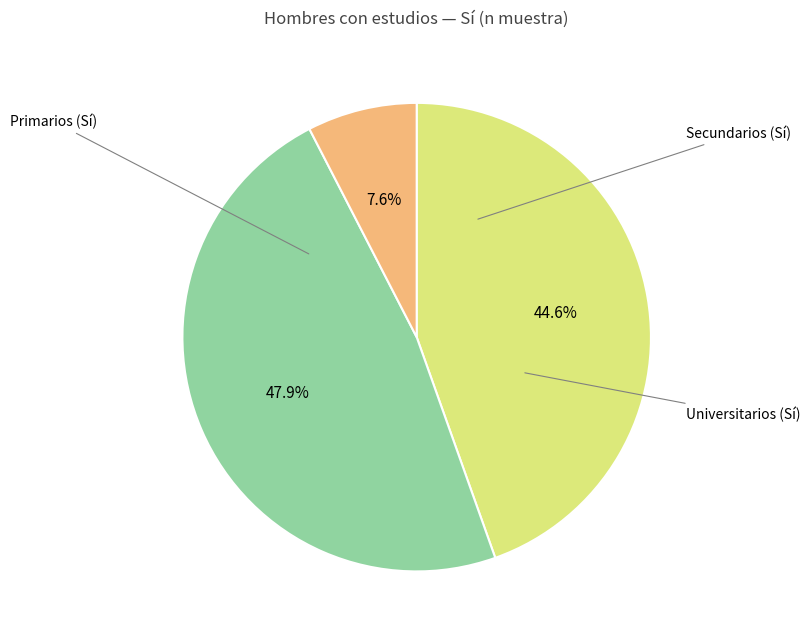

Does Universitarios account for over 50% of the chart?

No